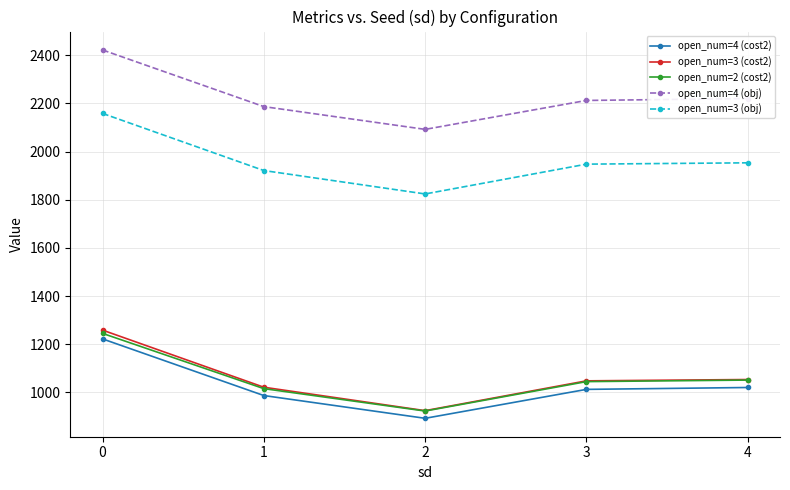

What is the value of the open_num=2 (cost2) point at the 3rd from the left?

922.4